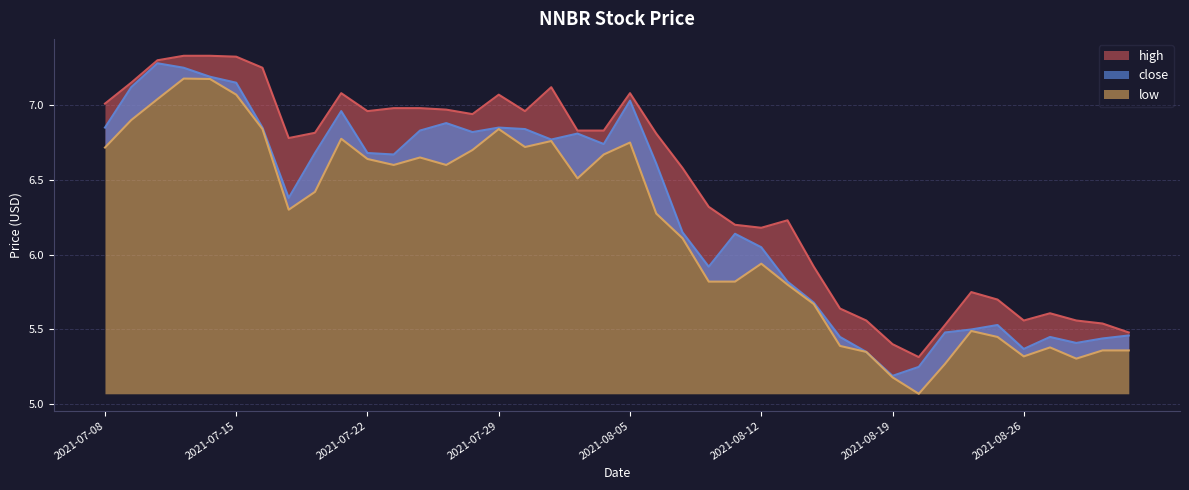

True or false: close and low cross at least once.

False